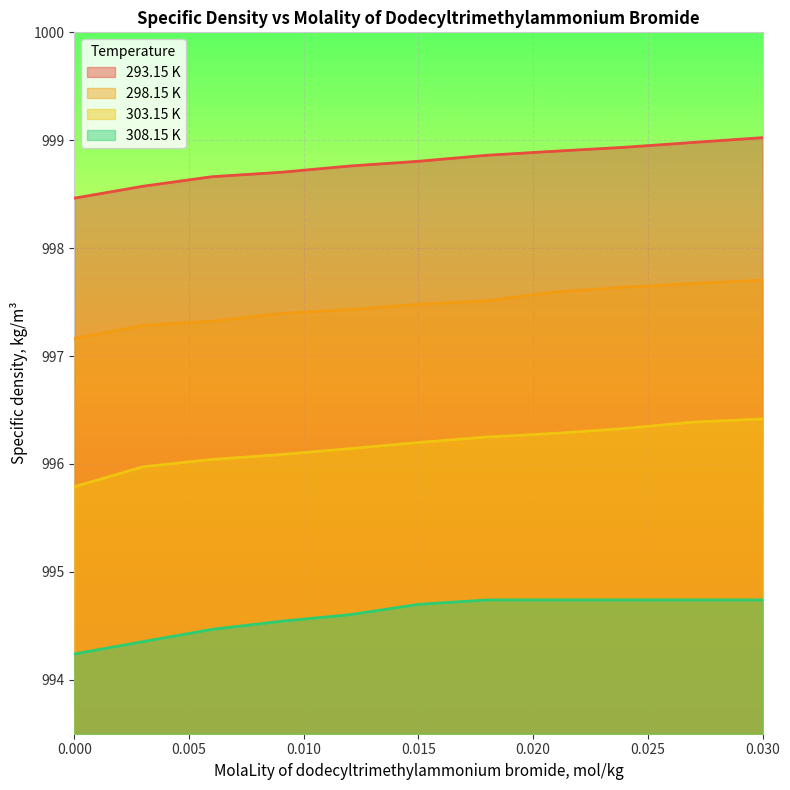

Is it true that 308.15 K equals 994.7 at 0.024?

True